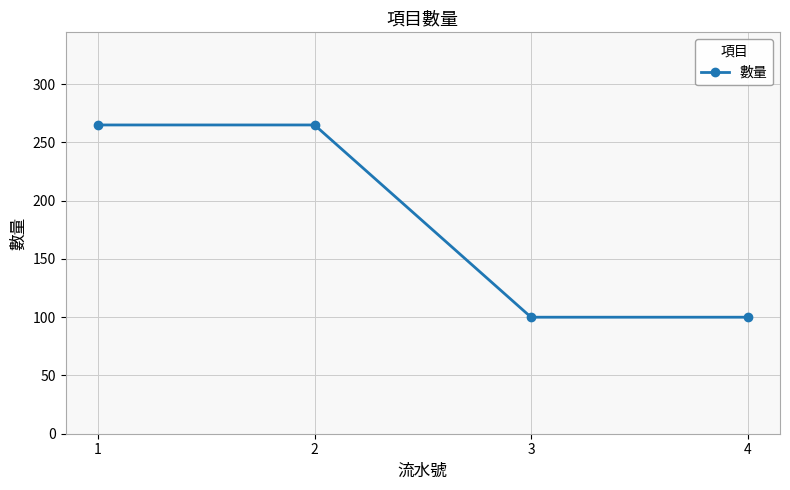

What is the value of the 2nd point from the left?

265